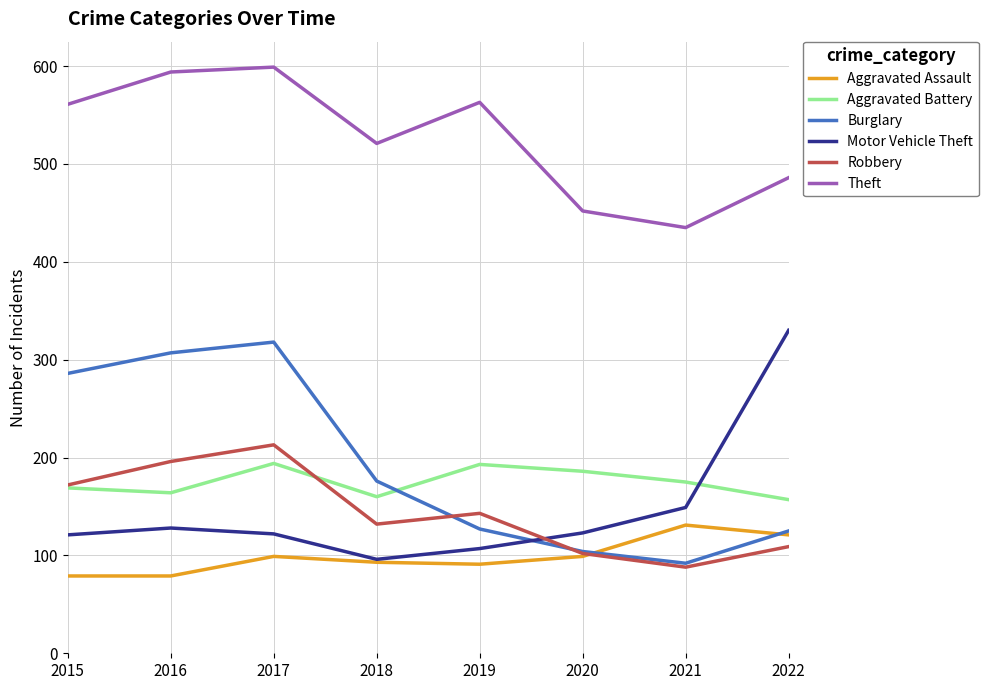

At how many categories does at least one series exceed 367?

8